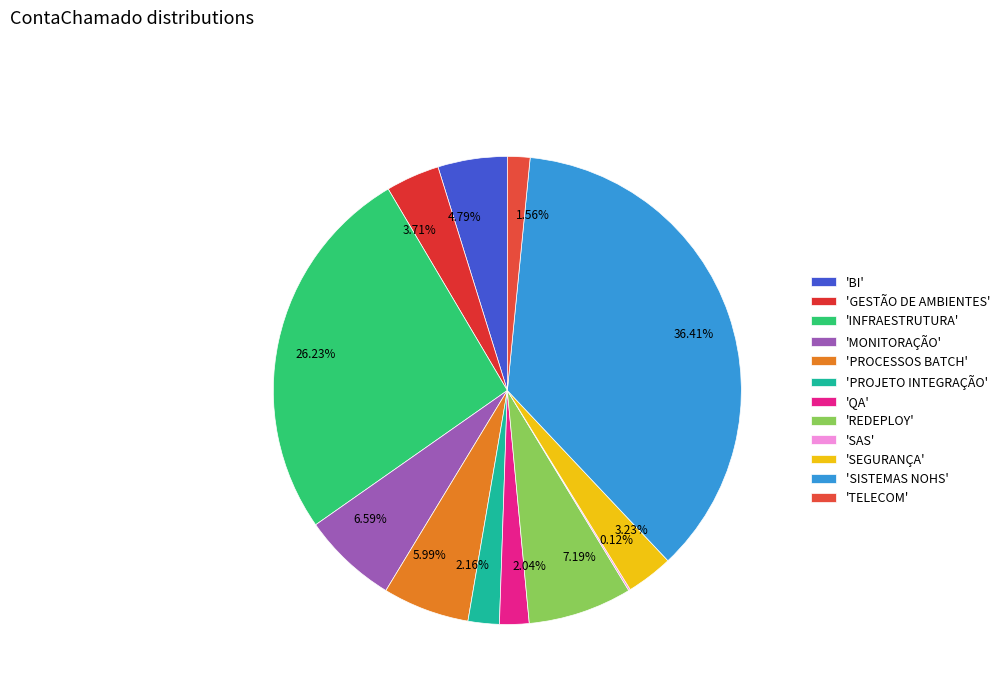

Does 26.23% account for over 50% of the chart?

No